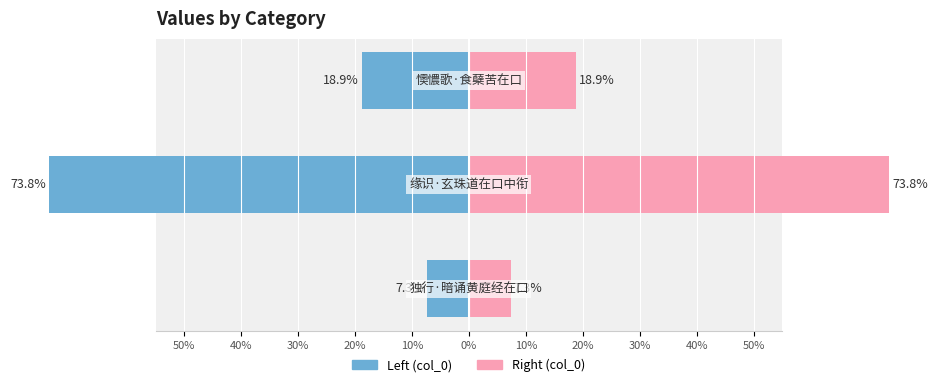

Does the chart contain stacked bars?

No